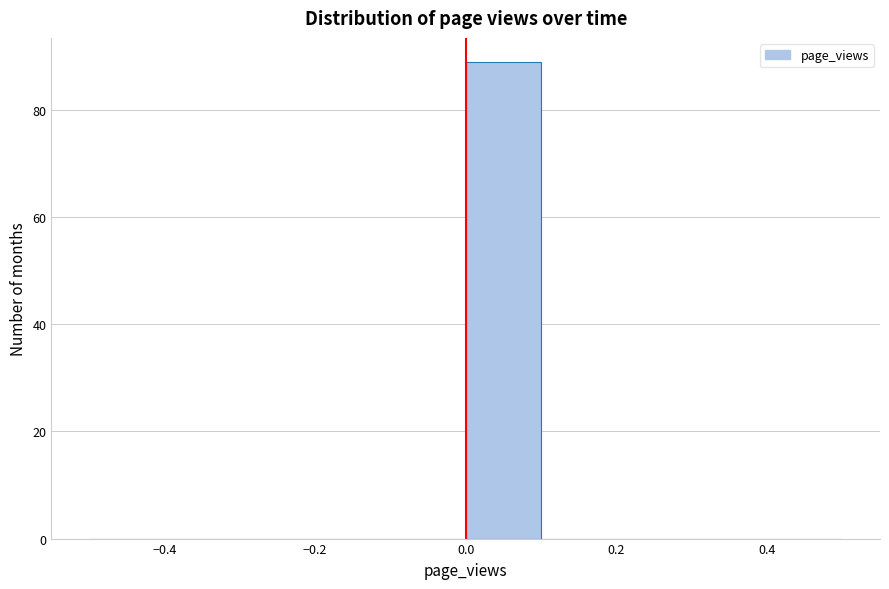

What is the height of the bar covering 0.0 to 0.1 on the x-axis? The values are not printed on the chart, so give them approximately, as read against the axis.

90